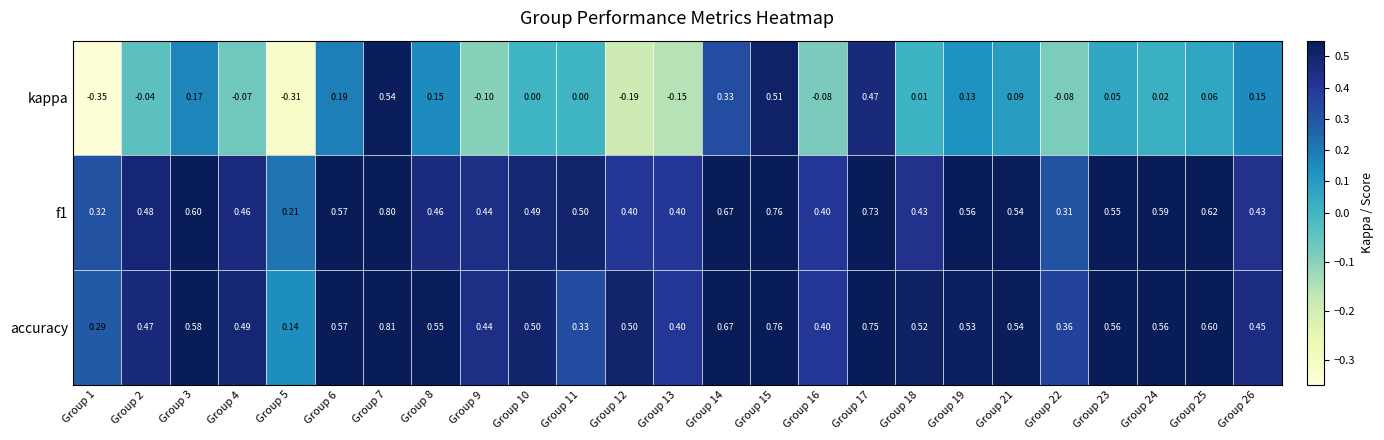

Which series has the largest range (max minus min)?

kappa